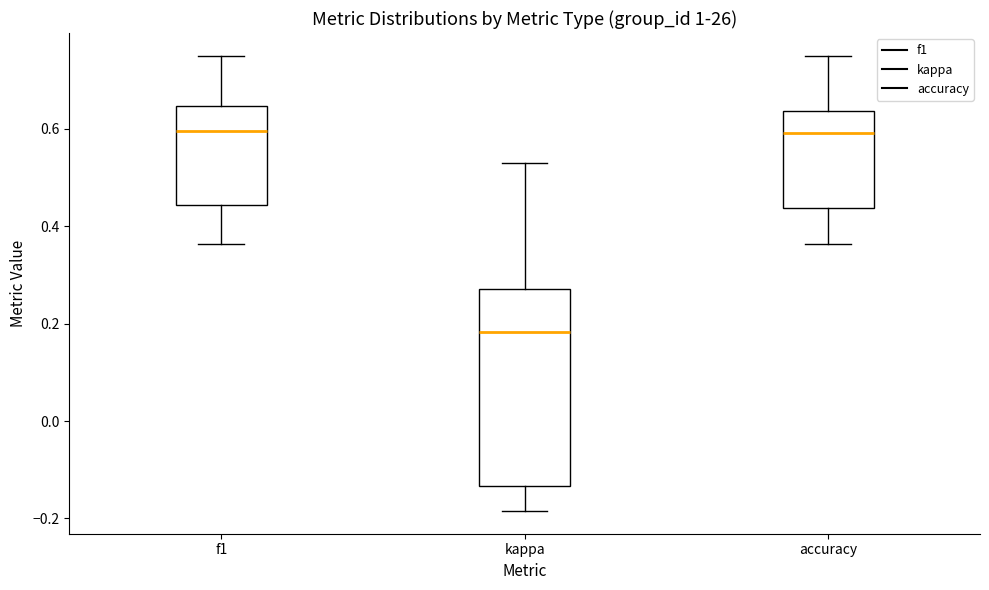

Reading left to right, read every box against the y-axis: the position of its median line, the range the box covers, and the ends of its whiskers. The values are not printed on the chart, so give them approximately, as read against the axis.

f1: median 0.60, box 0.44 to 0.64, whiskers 0.36 to 0.76
kappa: median 0.18, box -0.14 to 0.28, whiskers -0.18 to 0.52
accuracy: median 0.60, box 0.44 to 0.64, whiskers 0.36 to 0.76